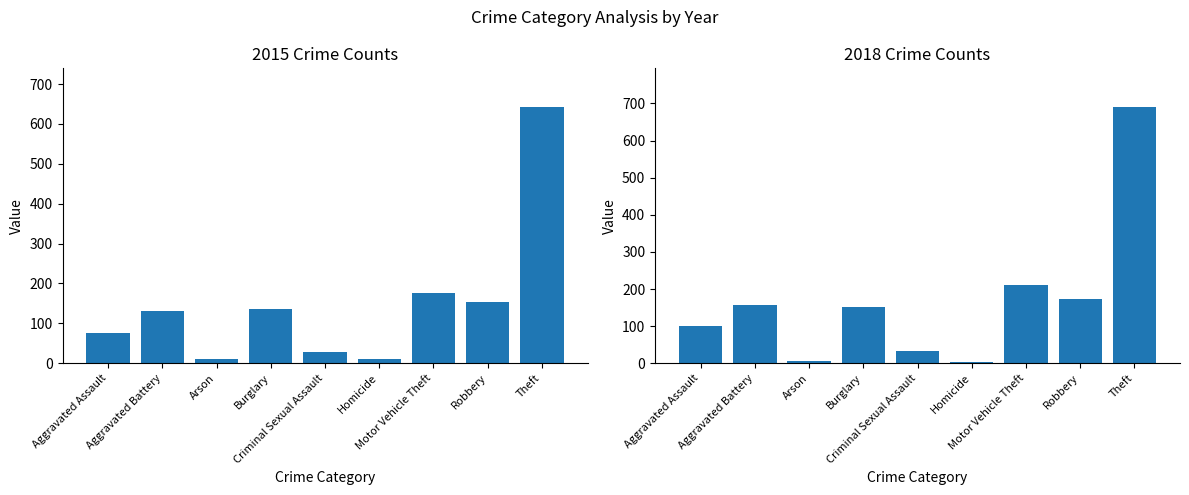

Count the number of categories in the chart.

9